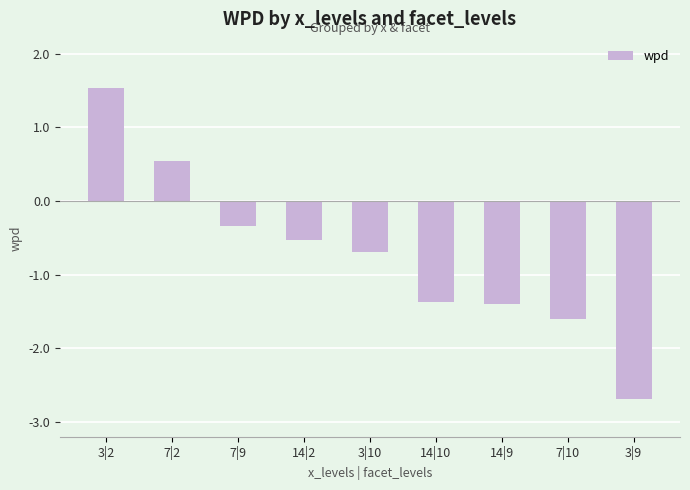

True or false: the data shows -4.3 at 3|9.

False